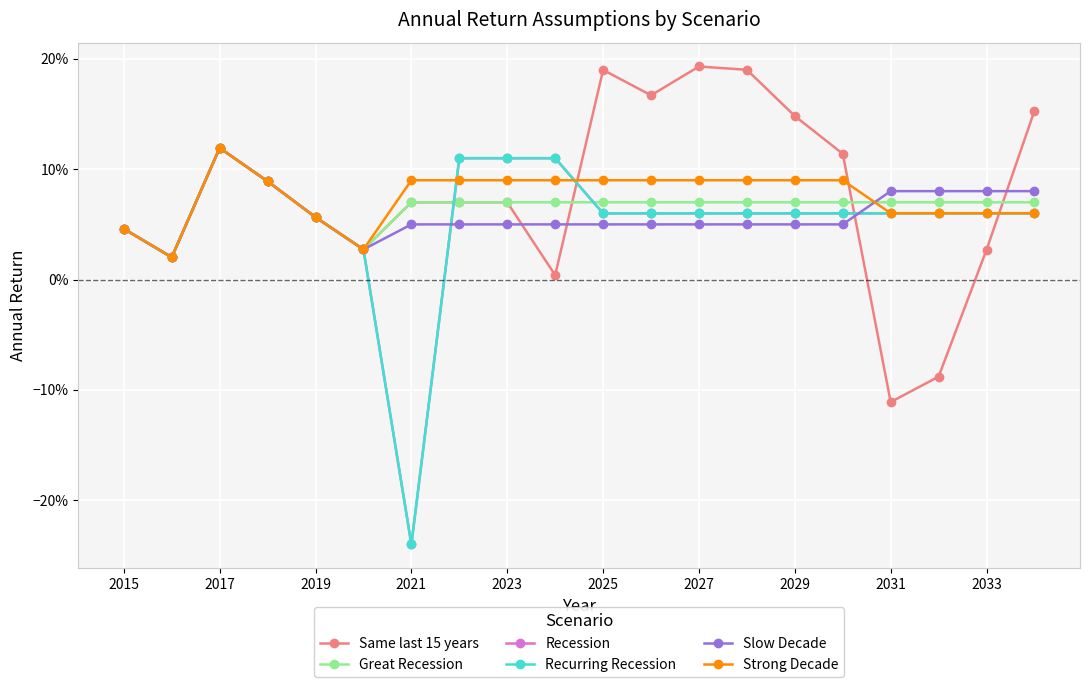

What is the value of the Recurring Recession point at the 9th from the left?

0.1